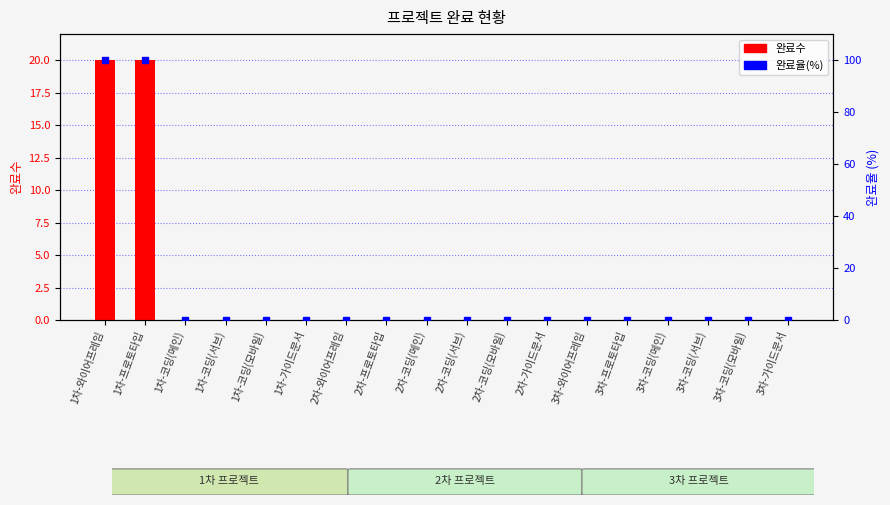

Which series changed the most between 1차-코딩(메인) and 1차-가이드문서?

완료수